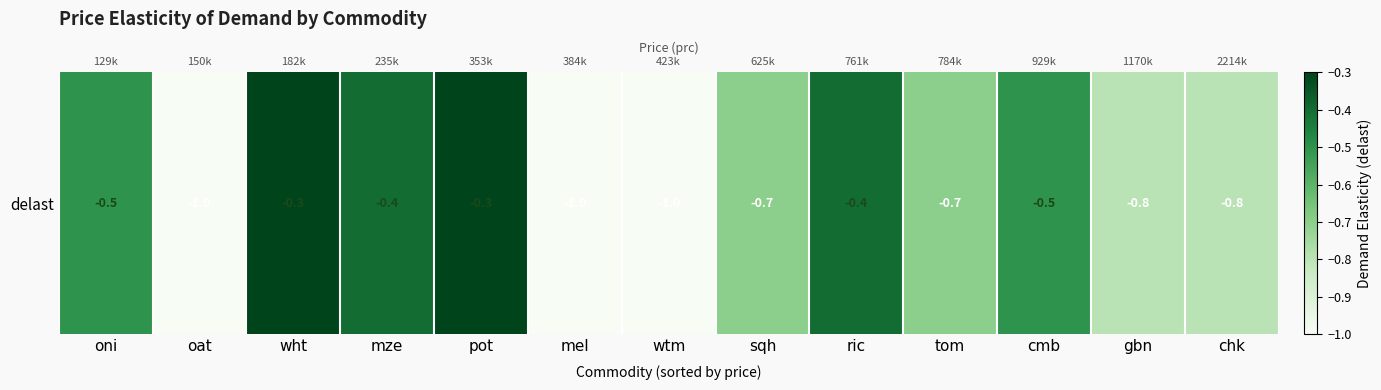

Is it true that the value at chk is -0.8?

True